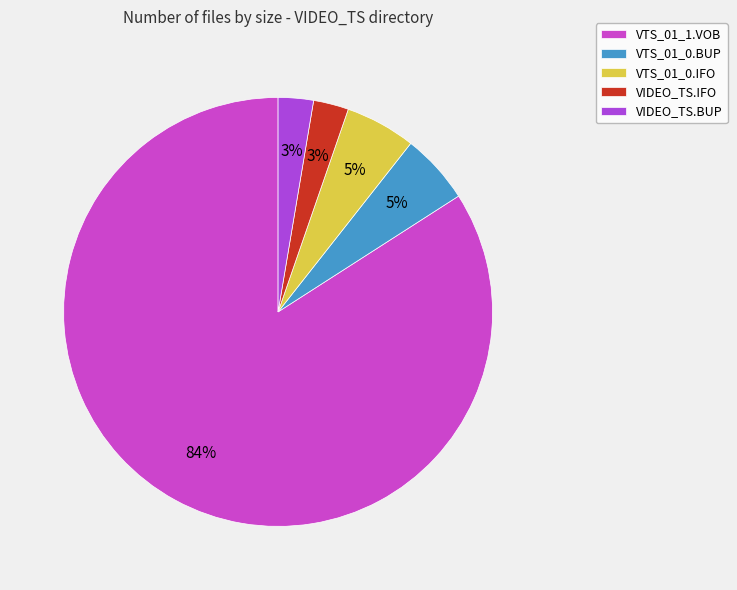

Do VTS_01_0.BUP and VIDEO_TS.IFO together represent more than half of the pie?

No